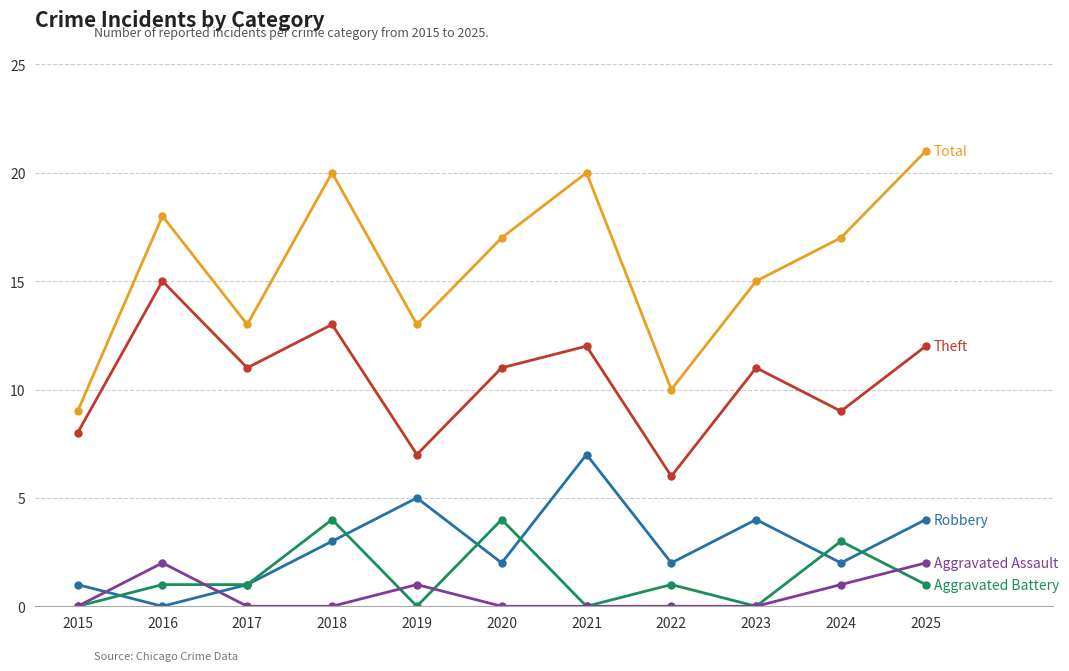

Reading right to left, list all the values displayed in this chart.

Theft: 12	9	11	6	12	11	7	13	11	15	8
Robbery: 4	2	4	2	7	2	5	3	1	0	1
Total: 21	17	15	10	20	17	13	20	13	18	9
Aggravated Battery: 1	3	0	1	0	4	0	4	1	1	0
Aggravated Assault: 2	1	0	0	0	0	1	0	0	2	0